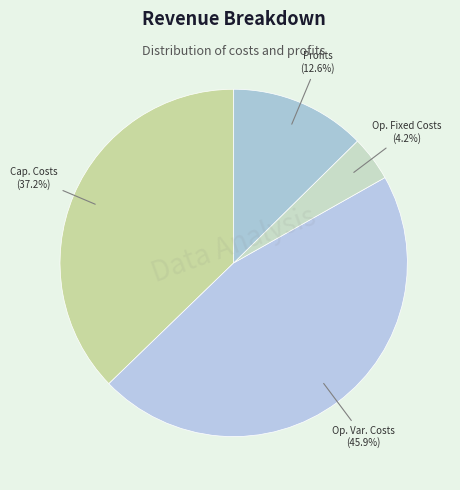

Does Profits account for over 50% of the chart?

No